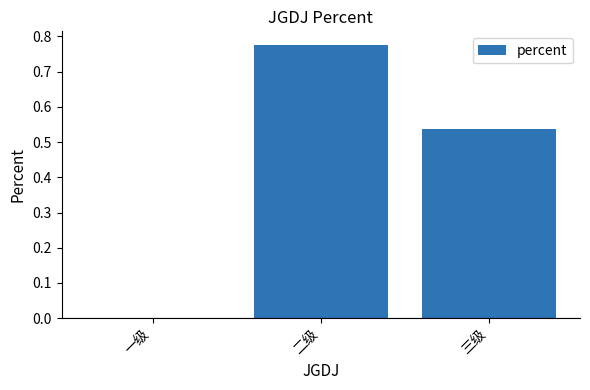

Is it true that the value at 一级 is 0.0?

True